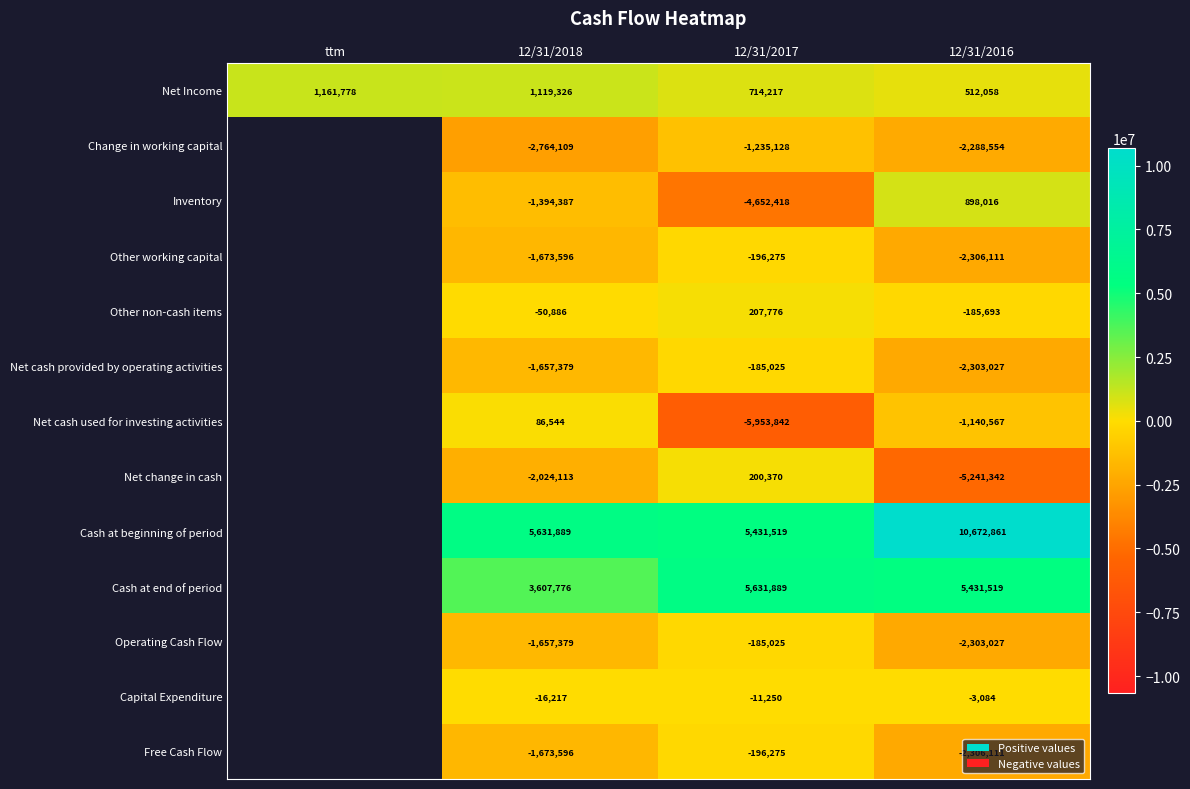

Is the value of Cash at beginning of period at 12/31/2018 greater than the value of Other working capital at 12/31/2018?

Yes